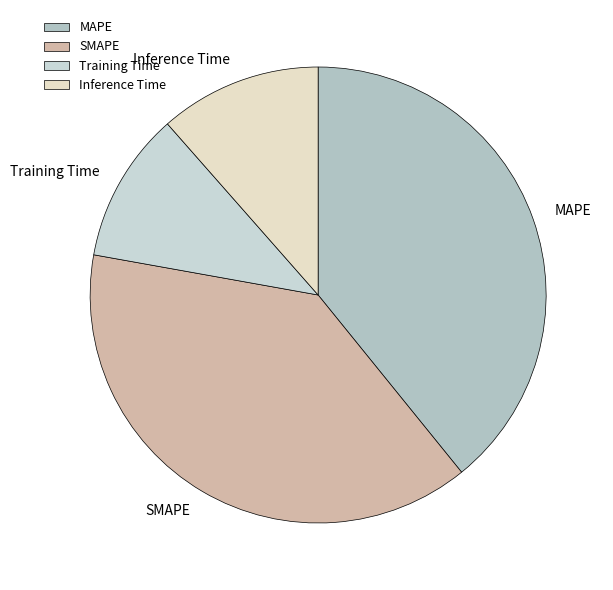

Approximately how many times larger is the value at Training Time compared to MAPE?

0.3